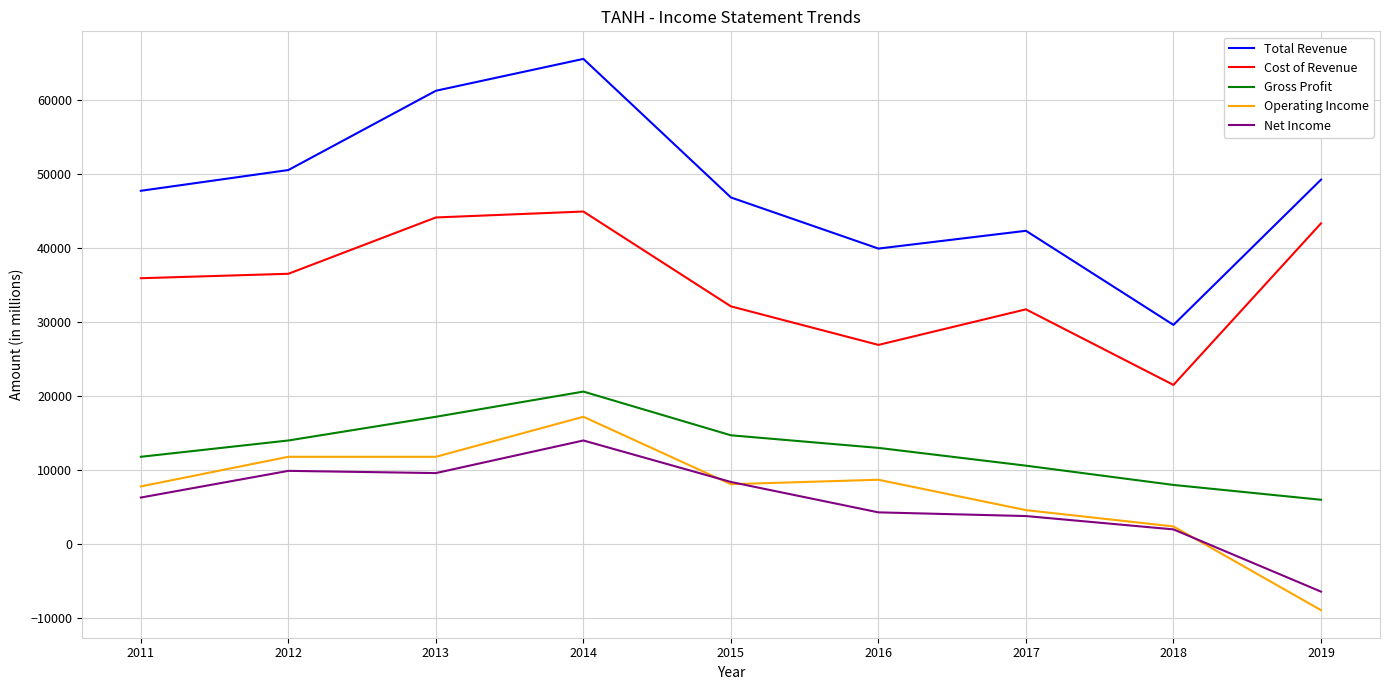

Which category has the highest value across all series?

2014